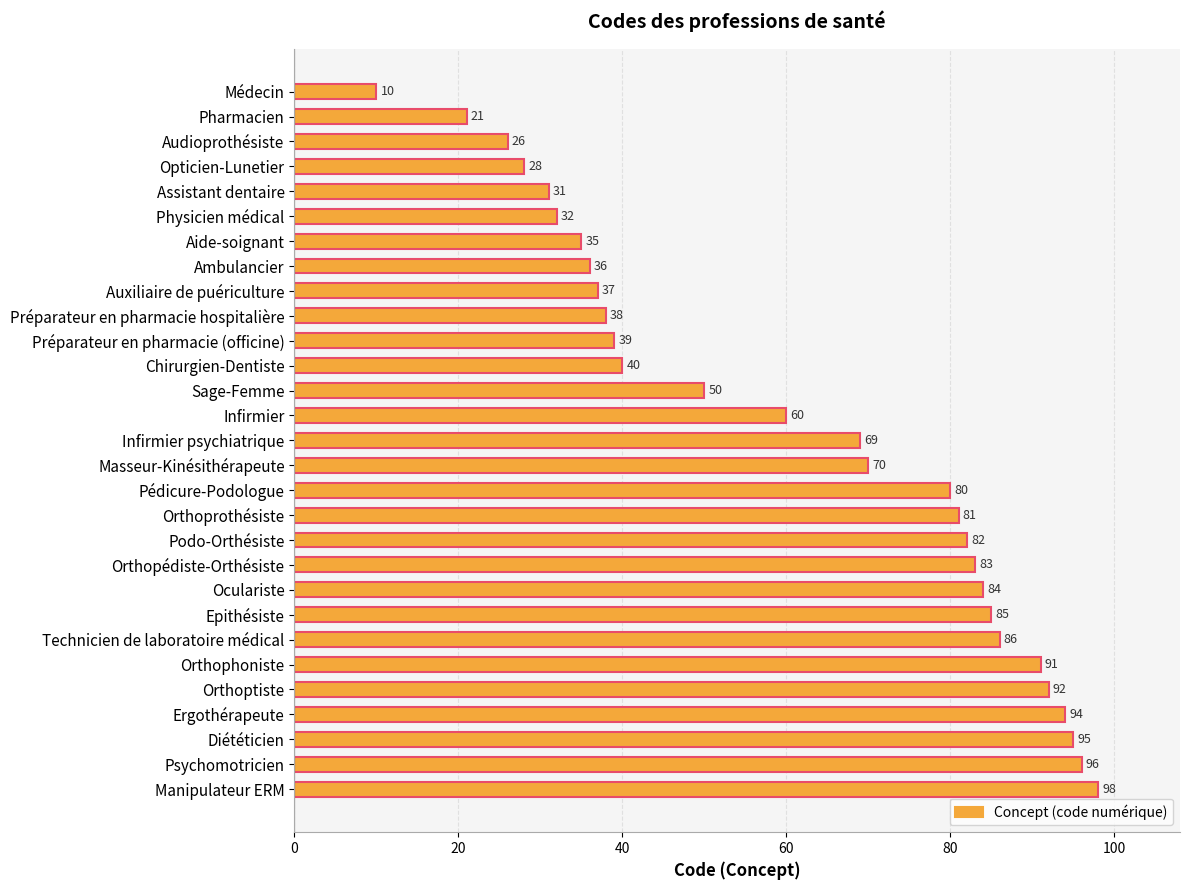

Is it true that the value at Podo-Orthésiste is 82?

True